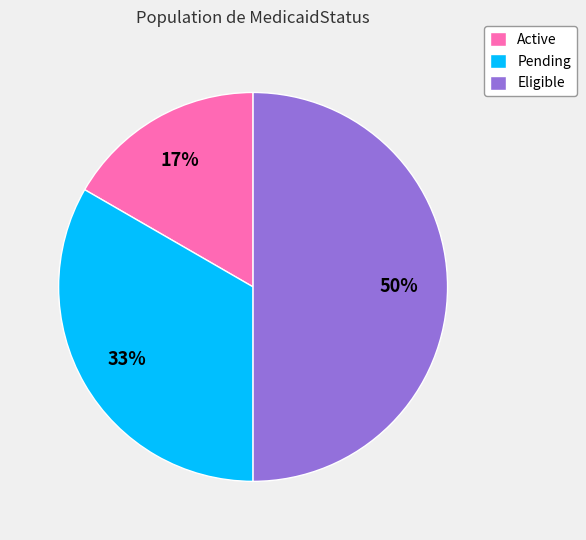

Is the sum of Eligible and Active greater than half?

Yes